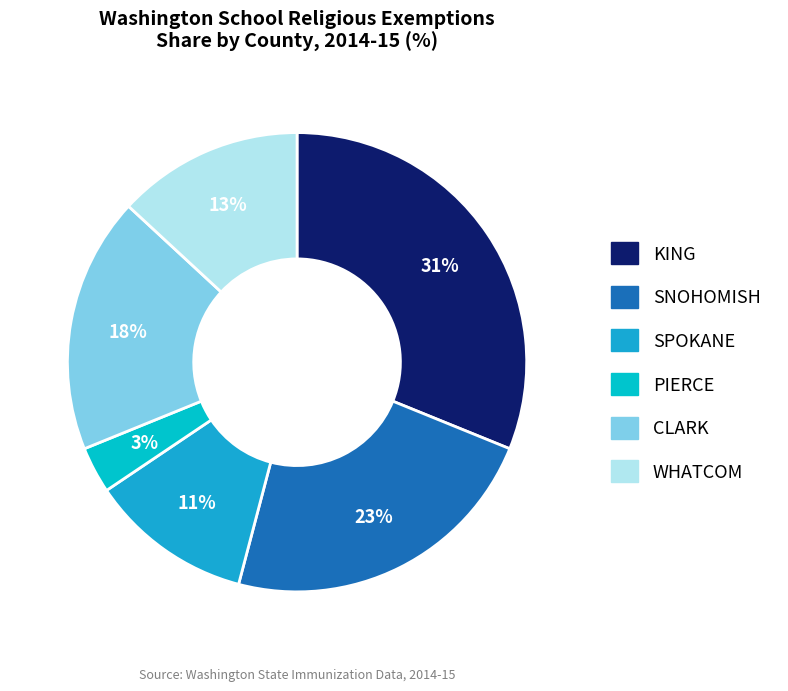

Is the sum of KING and SNOHOMISH greater than half?

Yes